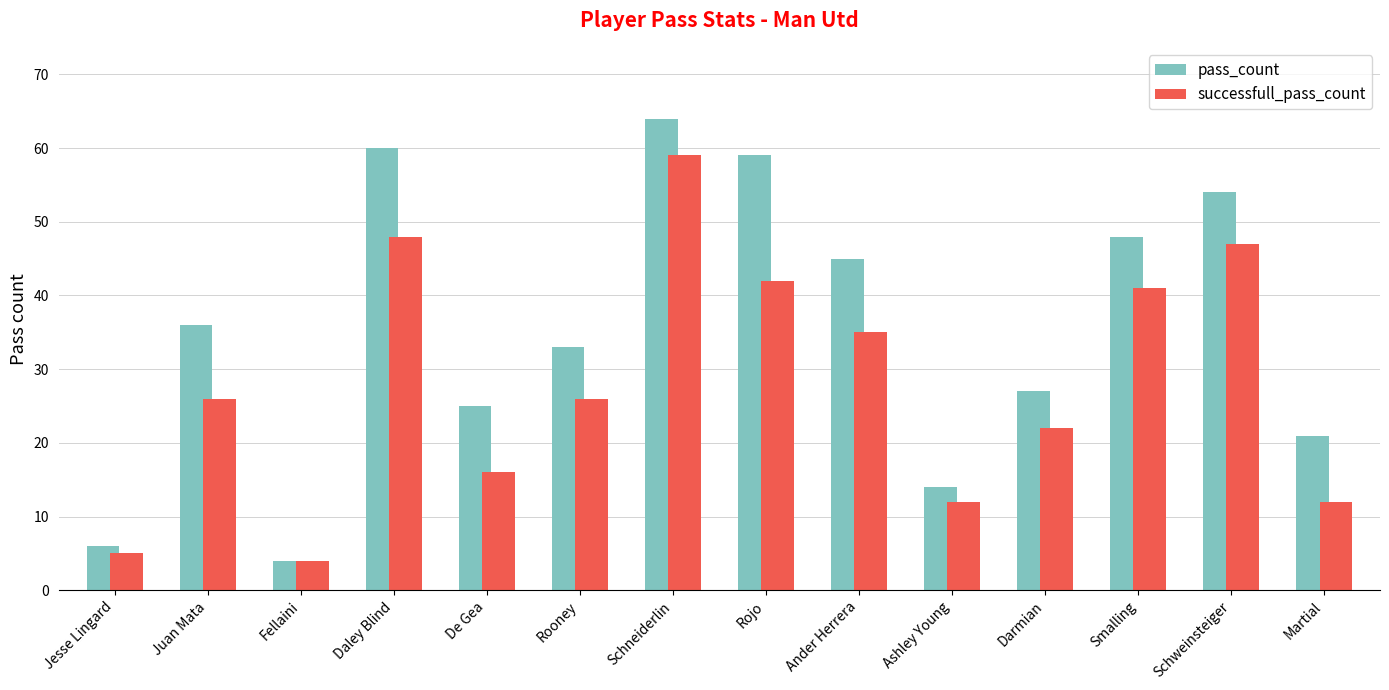

At which category does the chart reach its minimum across all series?

Fellaini